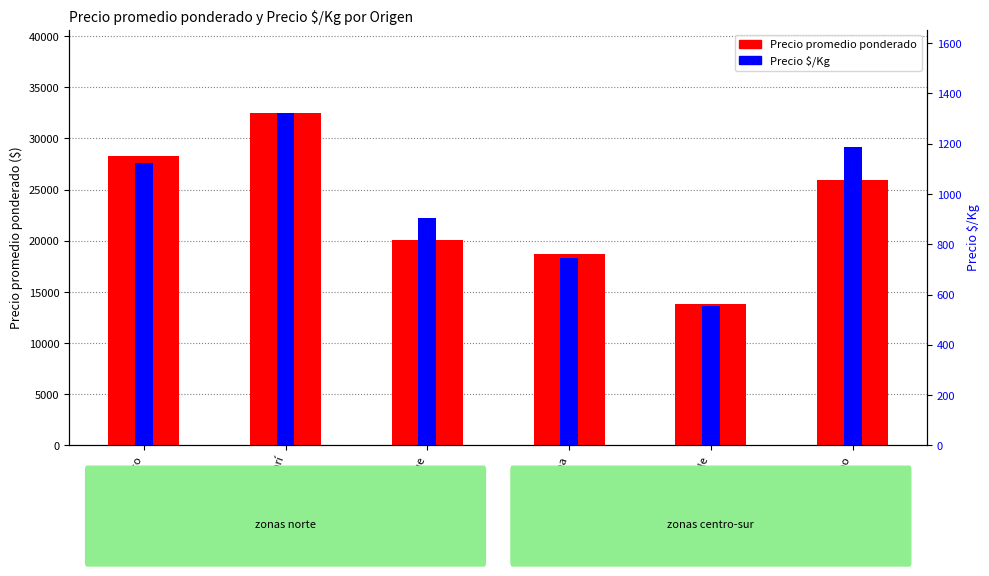

True or false: Precio $/Kg has a value of 459 at Provincia de Huasco.

False